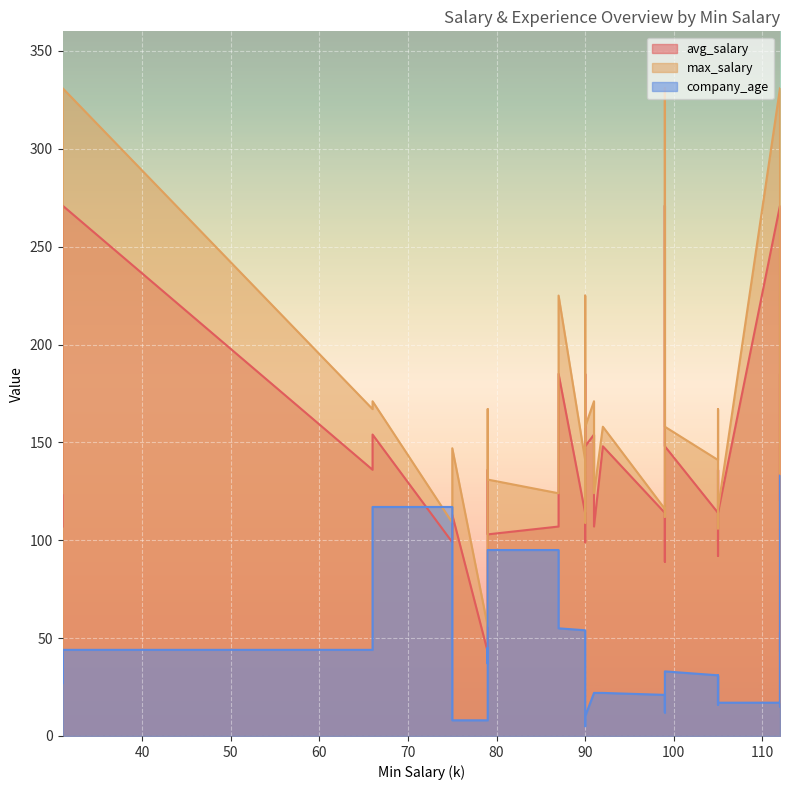

Between 92 and 75, which is larger?

92